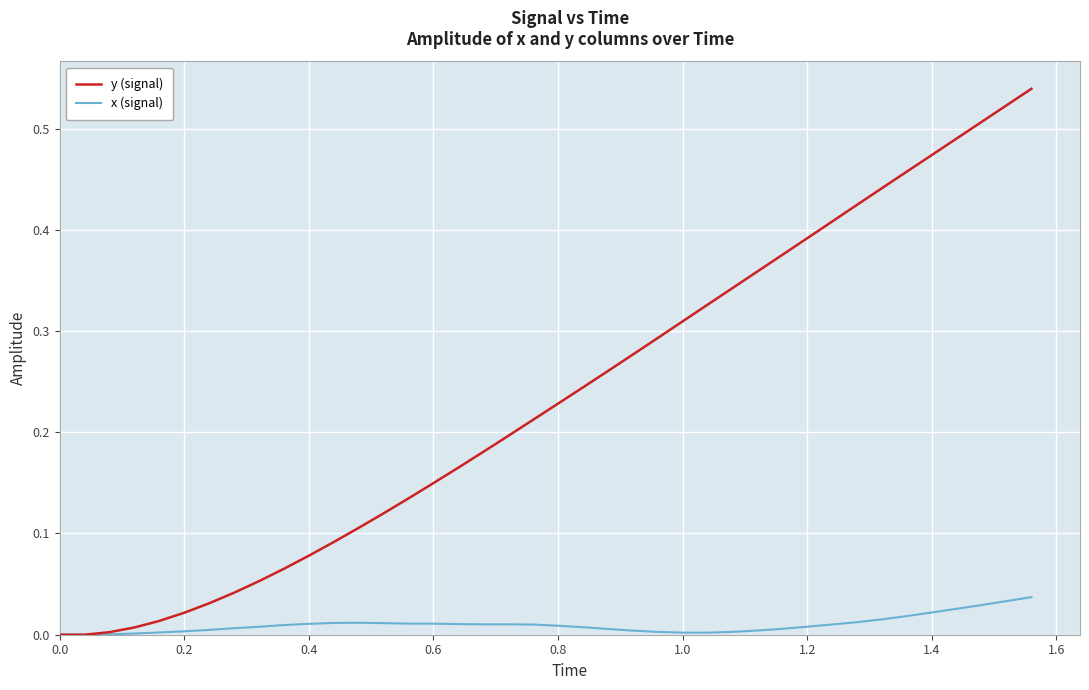

List the series in order of their peak value, highest first.

y (signal), x (signal)